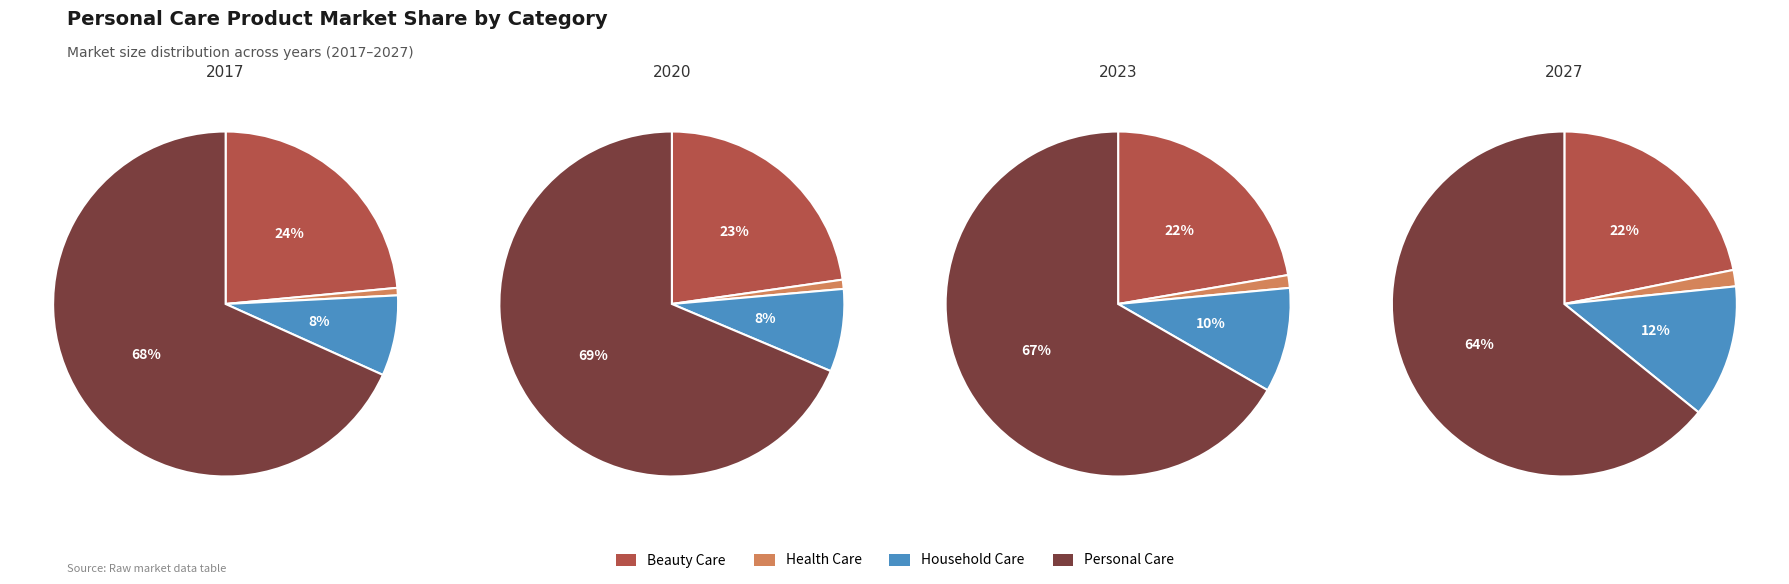

Does 1 represent more than half of the total?

No